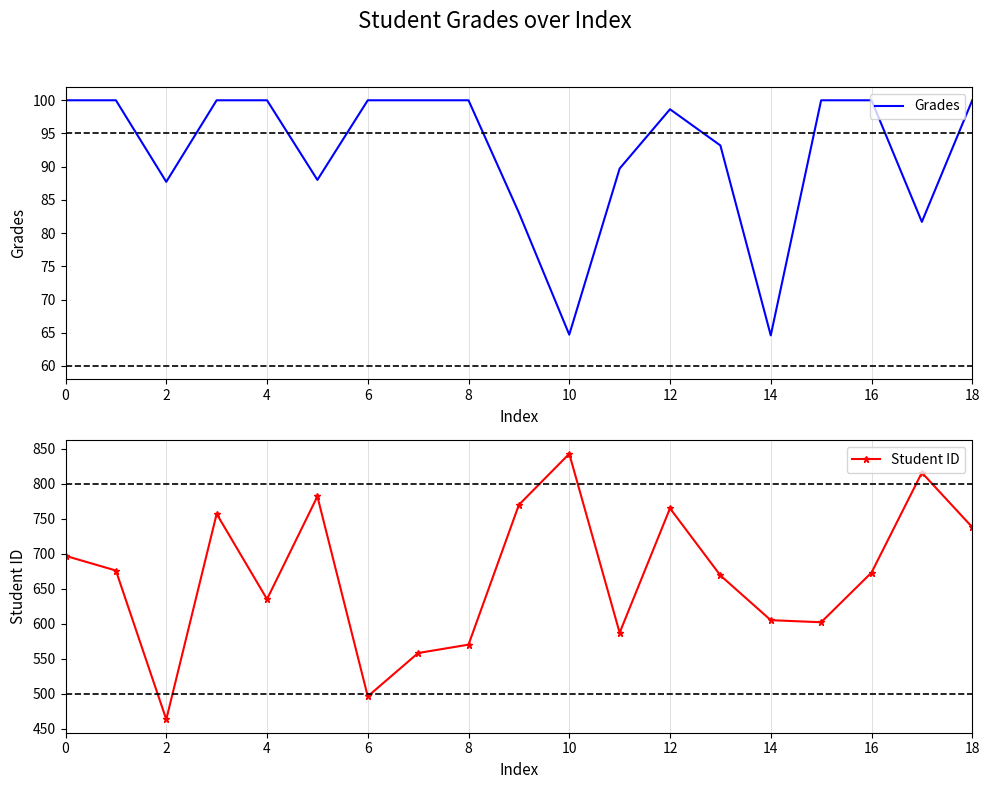

Is it true that Grades equals 100.1 at 10?

False